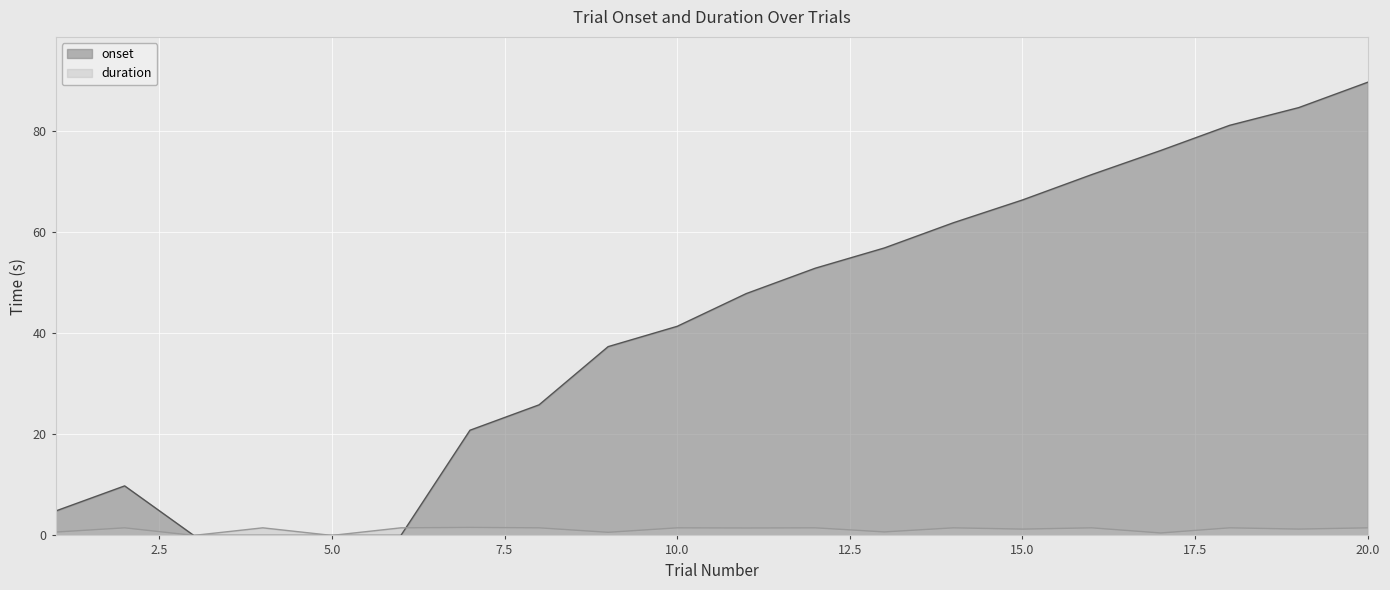

Read the onset value at 9.

37.3